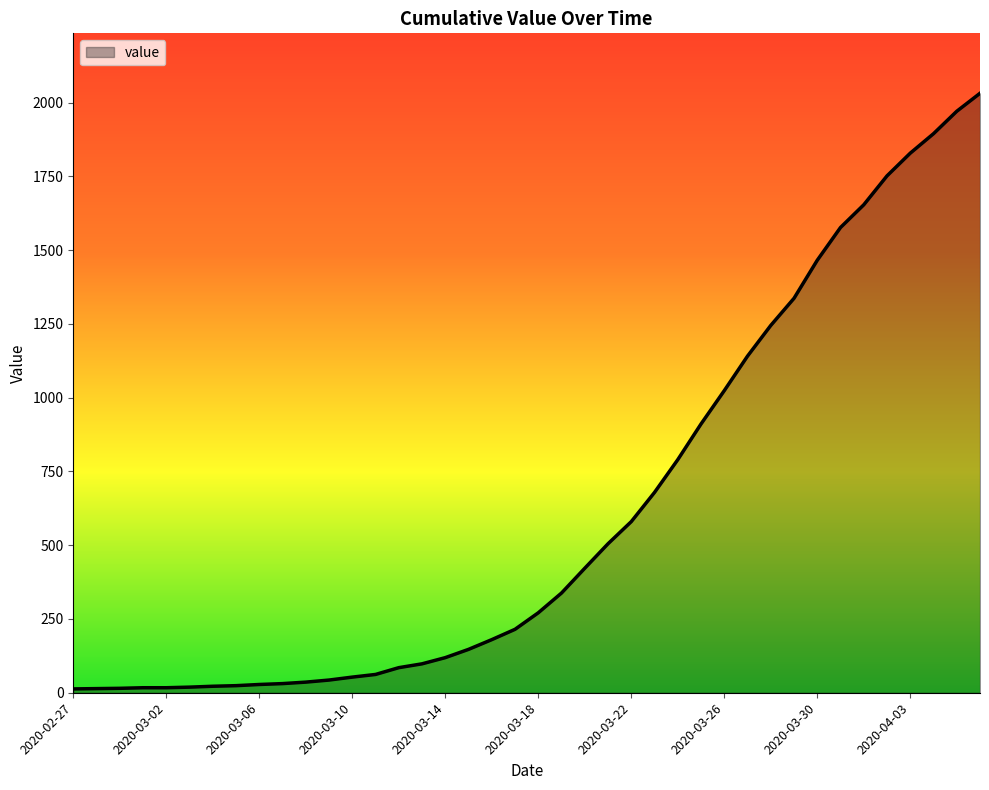

What is the greatest value displayed?

2032